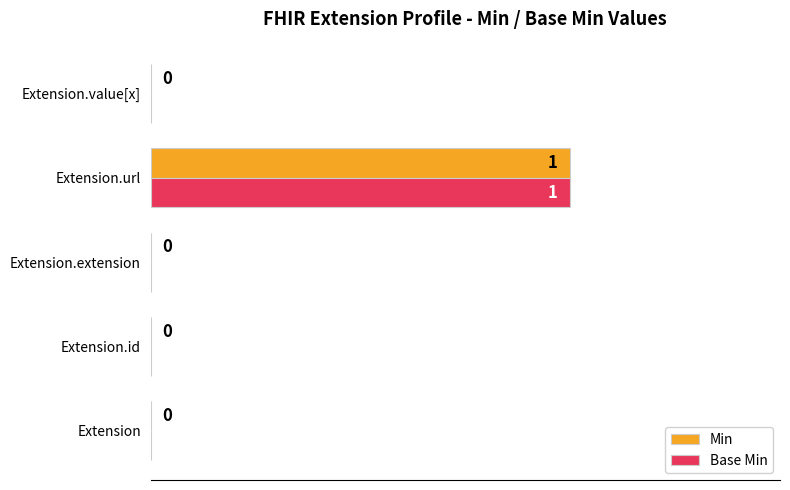

Which category has the highest value in the Min series?

Extension.url